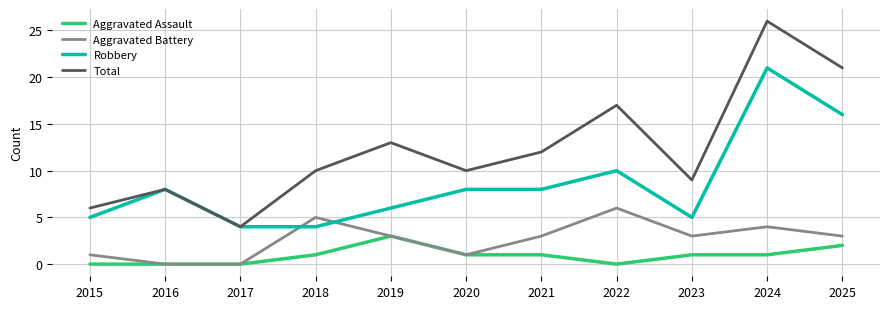

What is the sum of all Total values?

136